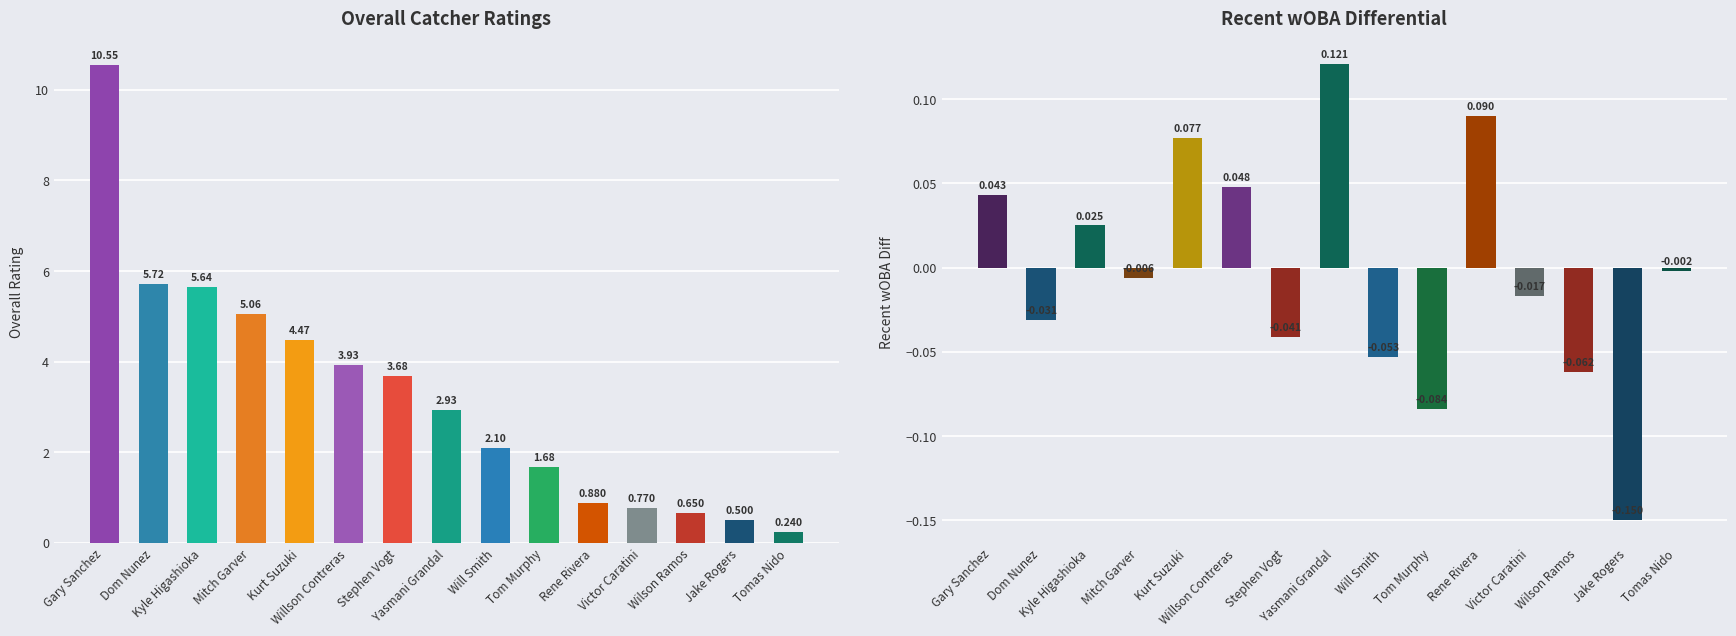

At which label is Overall closest to 5?

Mitch Garver